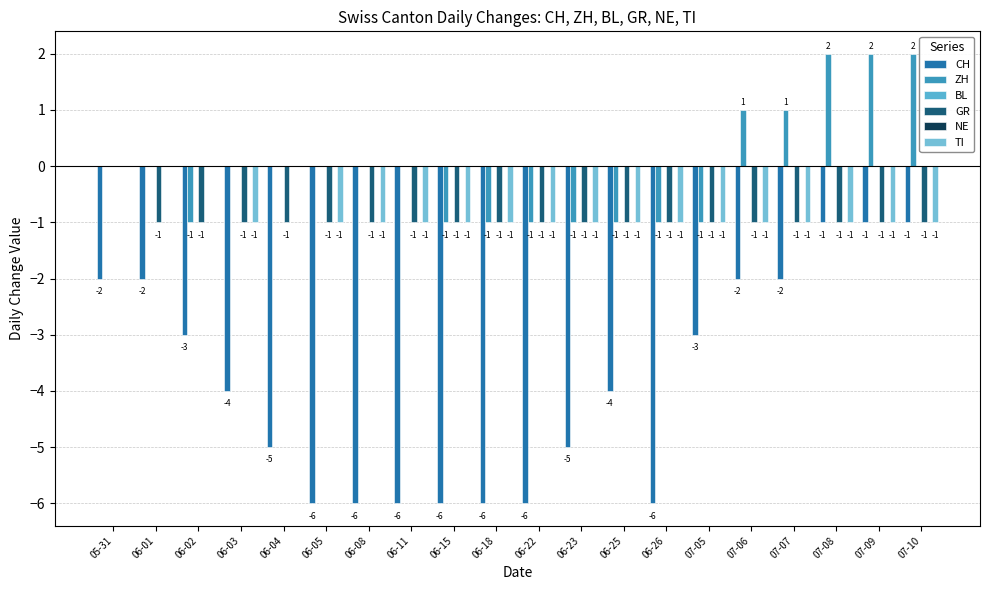

What is the total value across all series at 06-04?

-6